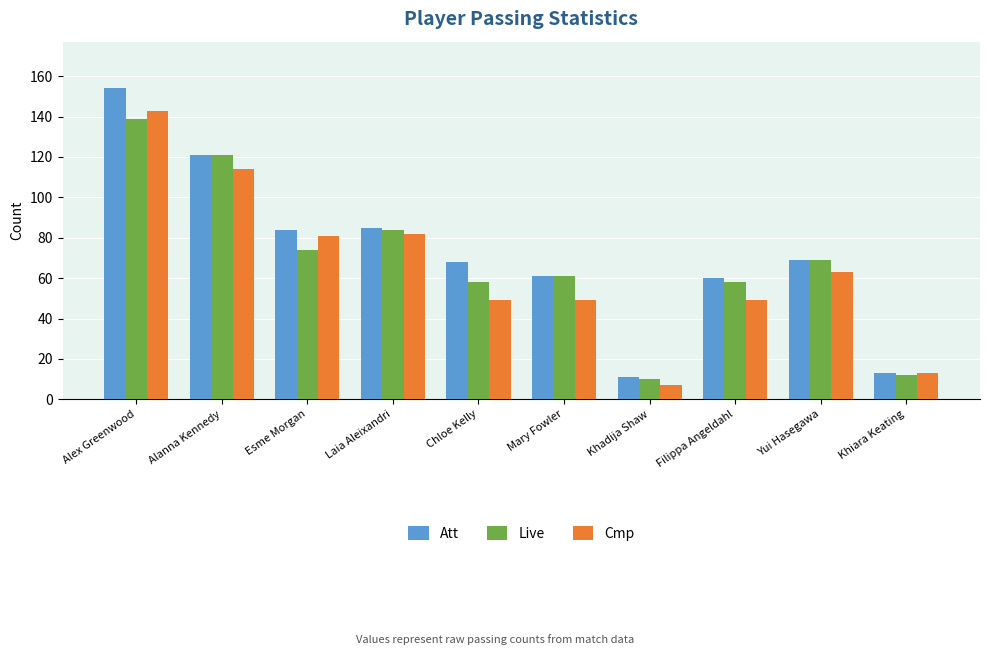

What is the label of the 1st bar from the left?

Alex Greenwood